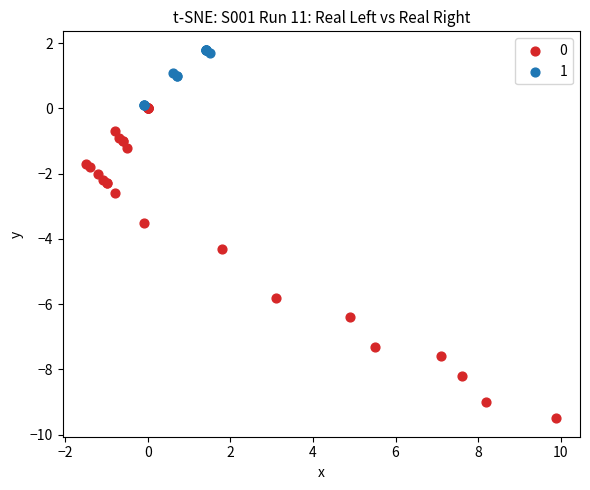

What are all the series names shown in the legend?

0, 1